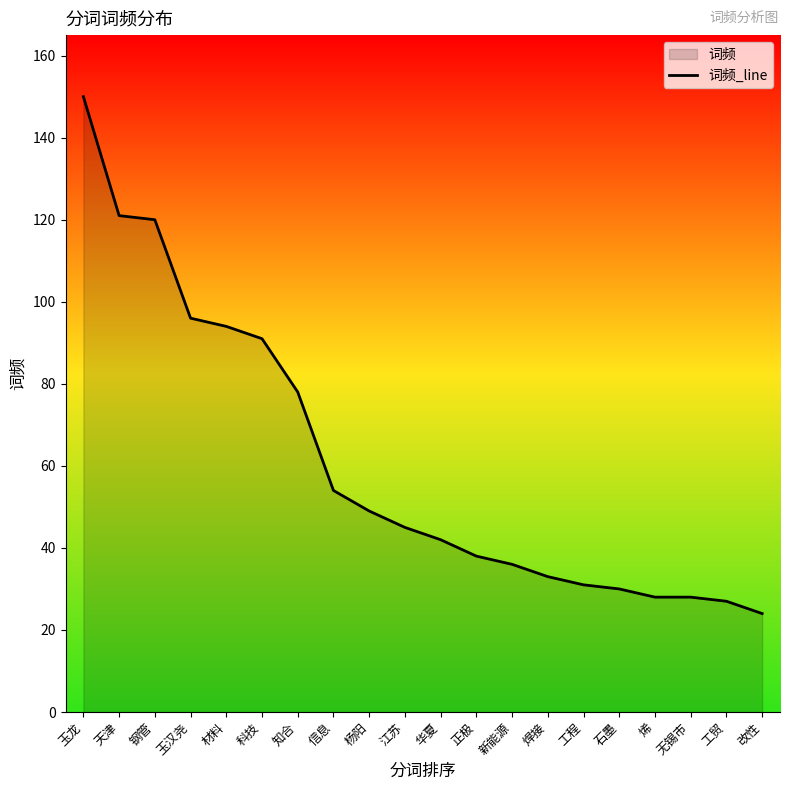

Reading left to right, transcribe all the data shown in this chart.

150	121	120	96	94	91	78	54	49	45	42	38	36	33	31	30	28	28	27	24